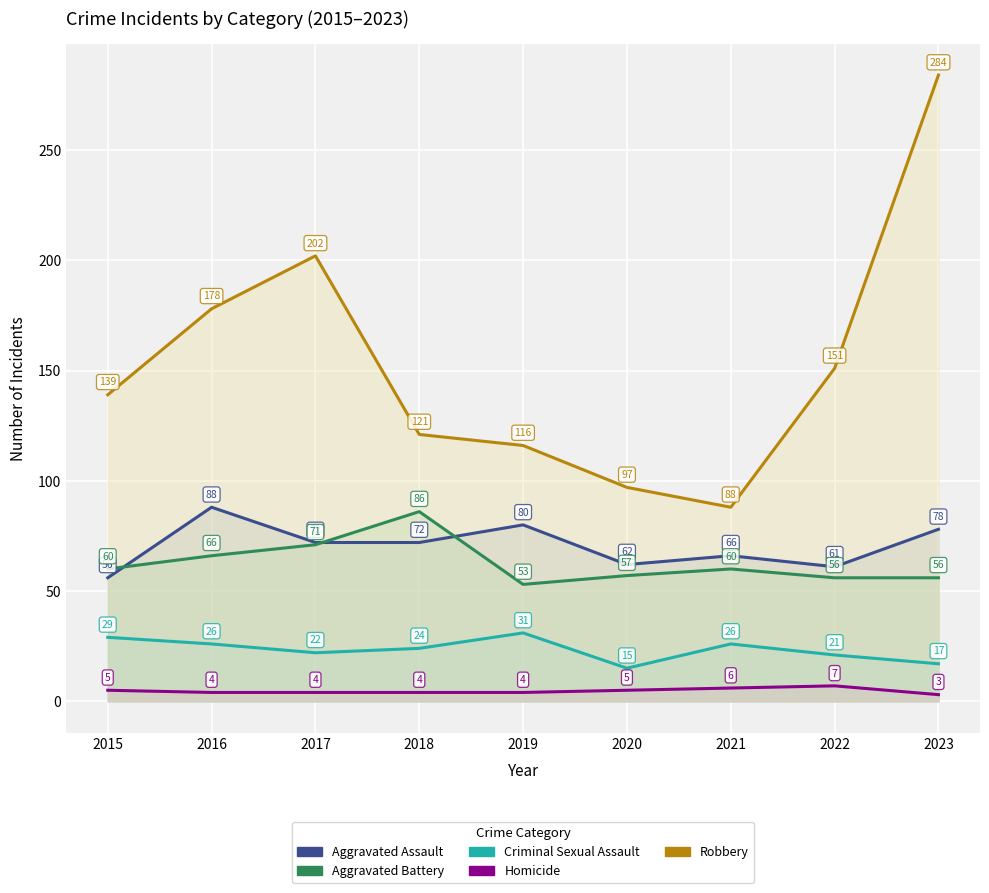

What is the approximate value of Aggravated Battery at 2018?

86